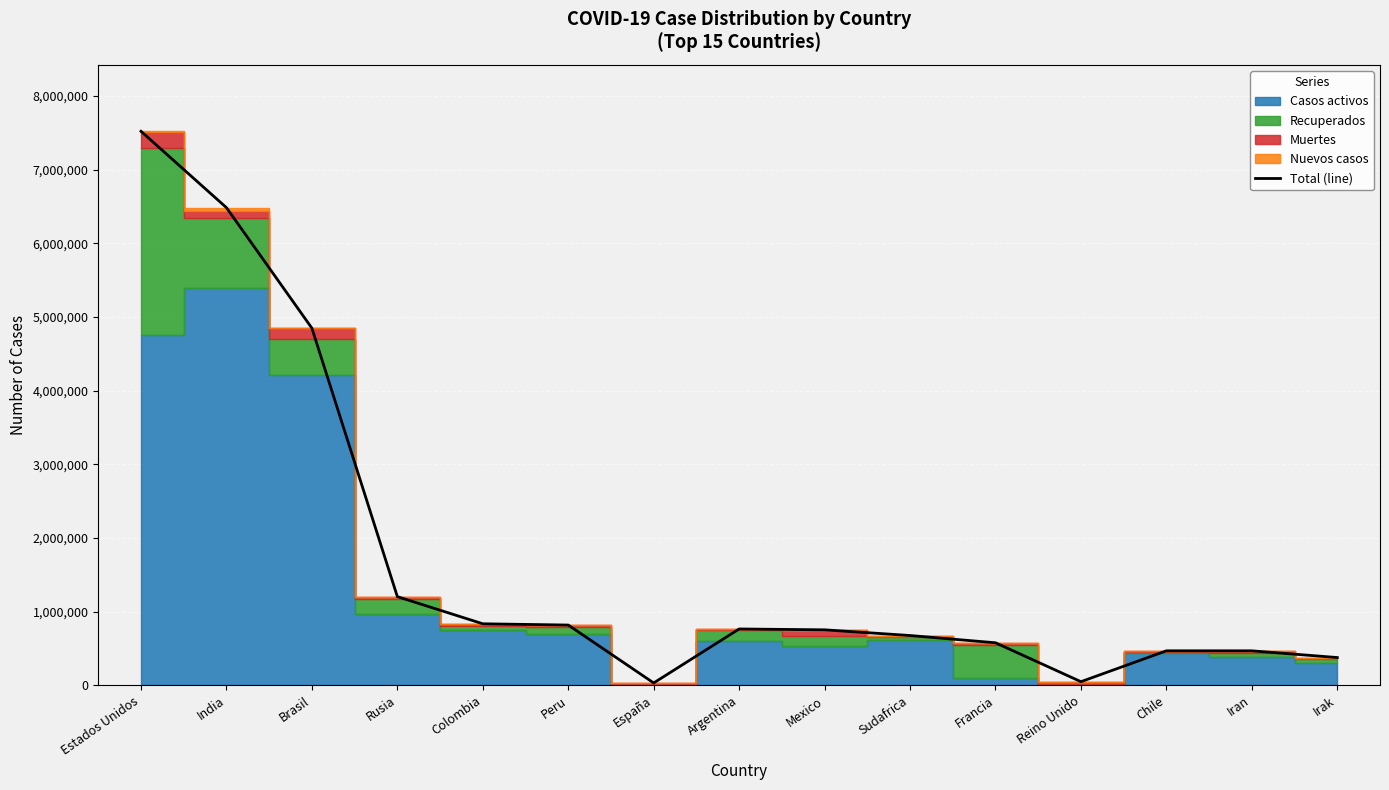

Is it true that the value at India is 9597952?

False